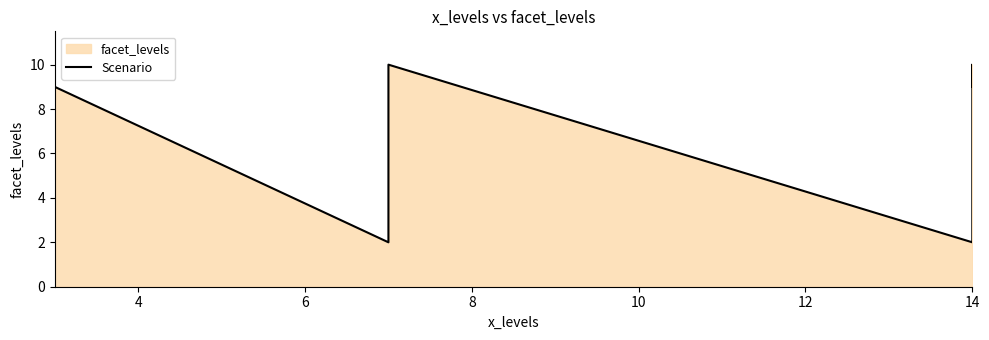

What is the average value?

7